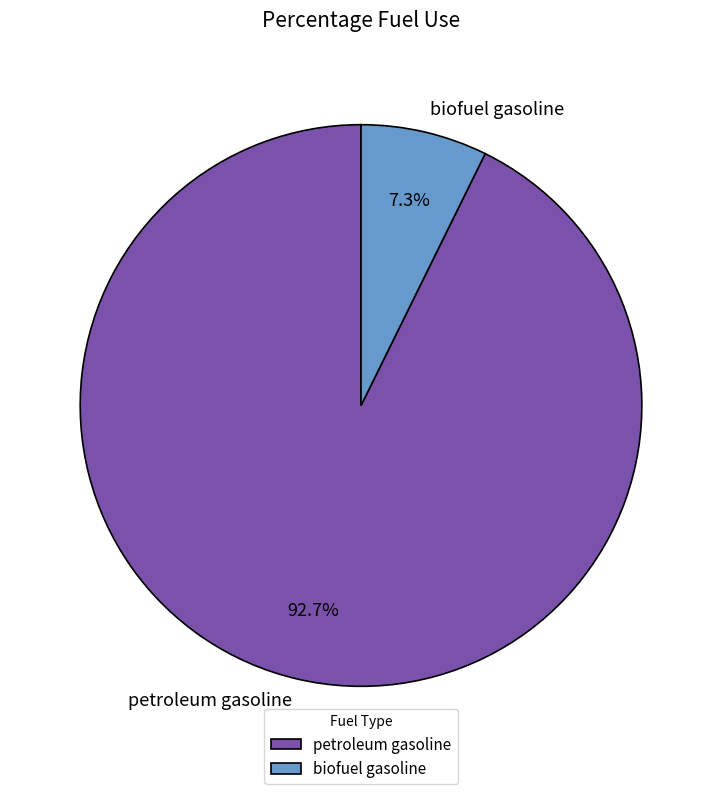

The biofuel gasoline slice represents 1% of the pie. True or false?

False